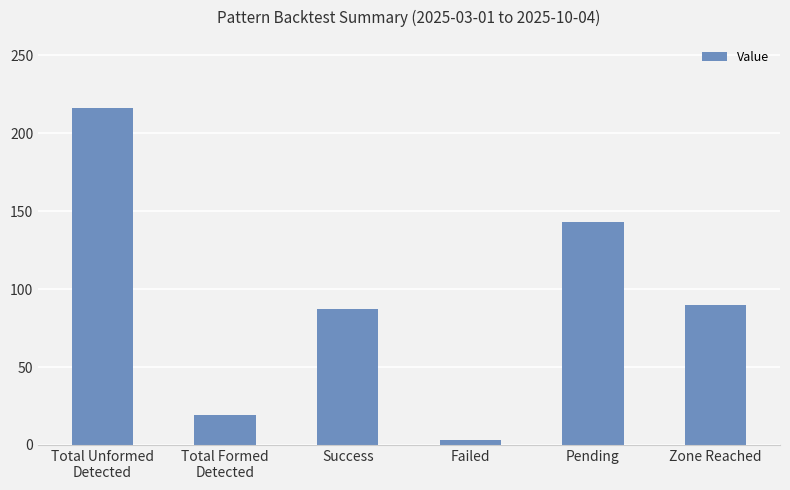

Does the chart contain stacked bars?

No